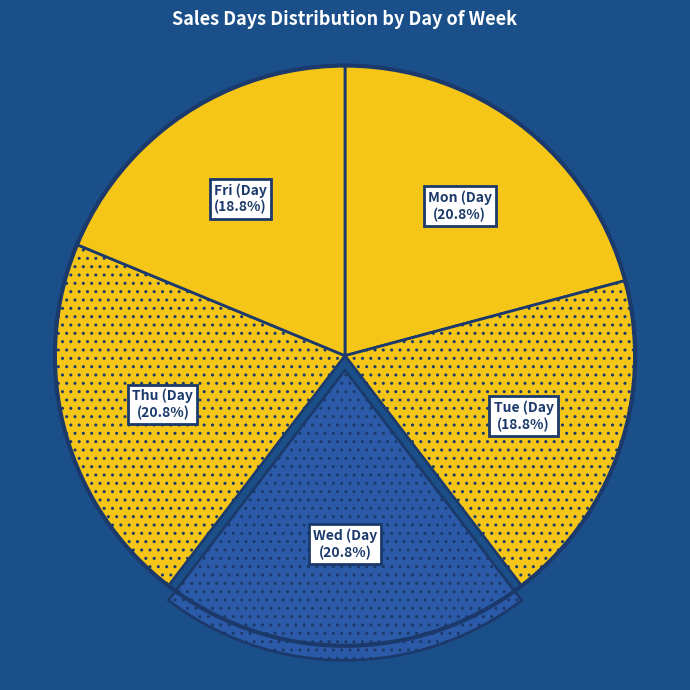

Count the number of slices in the pie.

5